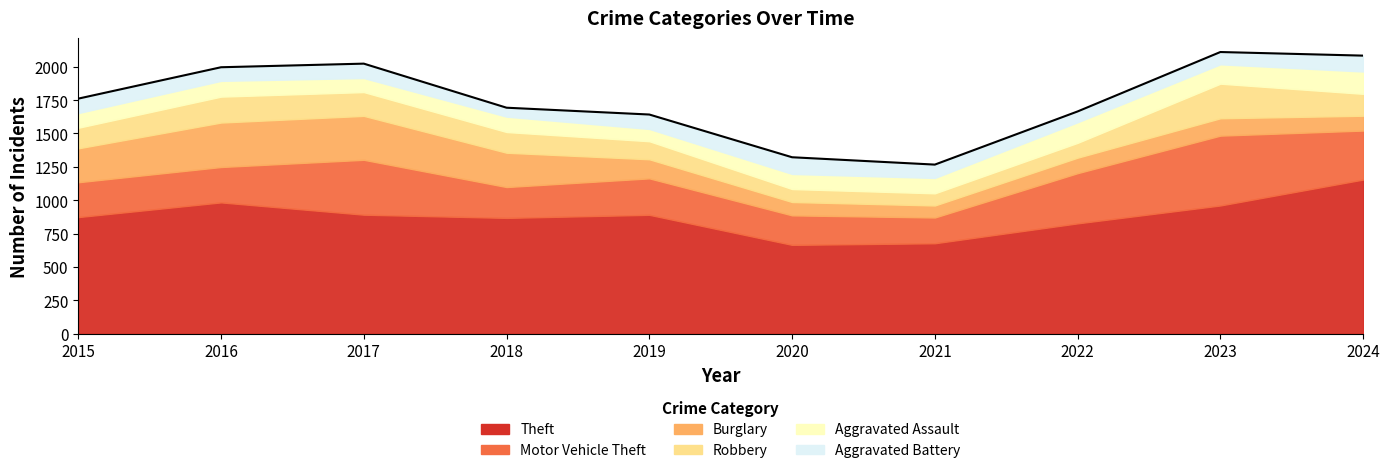

Reading left to right, extract all data points from this chart.

Aggravated Assault: 110	118	105	115	92	113	115	154	145	167
Aggravated Battery: 108	102	108	67	108	125	100	81	92	119
Burglary: 254	333	329	257	143	100	90	116	130	111
Motor Vehicle Theft: 261	265	411	231	273	221	193	376	523	367
Robbery: 154	194	178	155	135	97	91	111	259	164
Theft: 874	984	892	868	891	666	678	827	961	1155